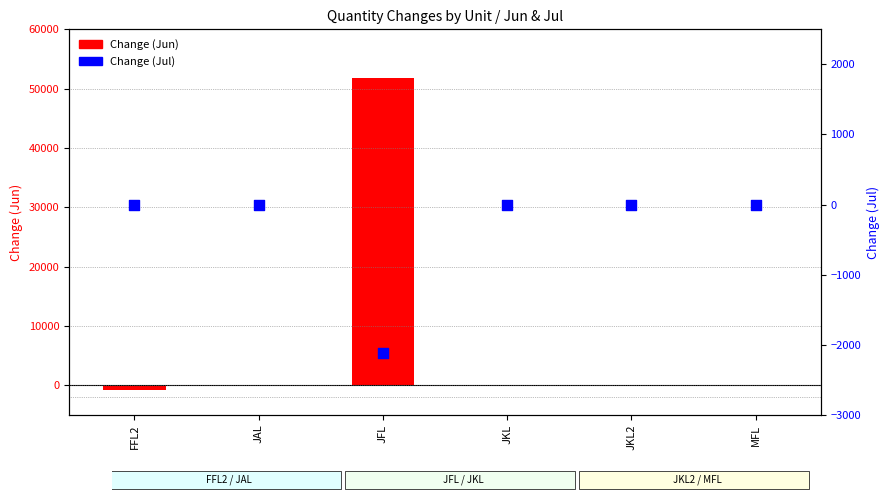

Is the value of Change (Jul) at FFL2 greater than the value of Change (Jun) at JKL?

No